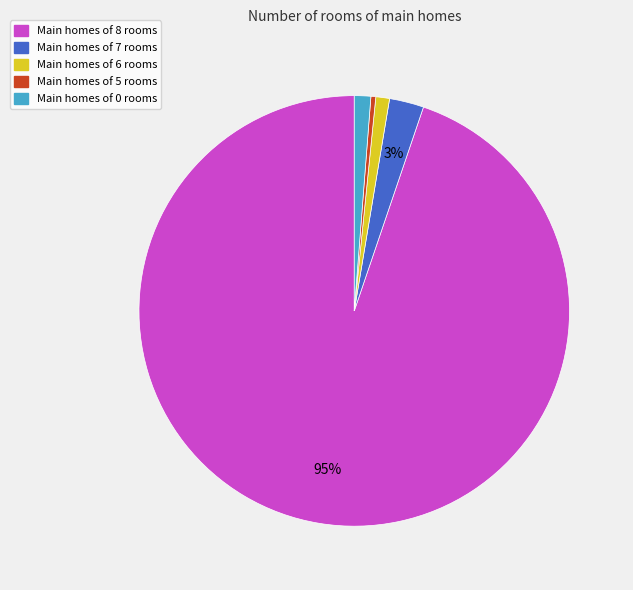

Does any single category account for the majority?

Yes